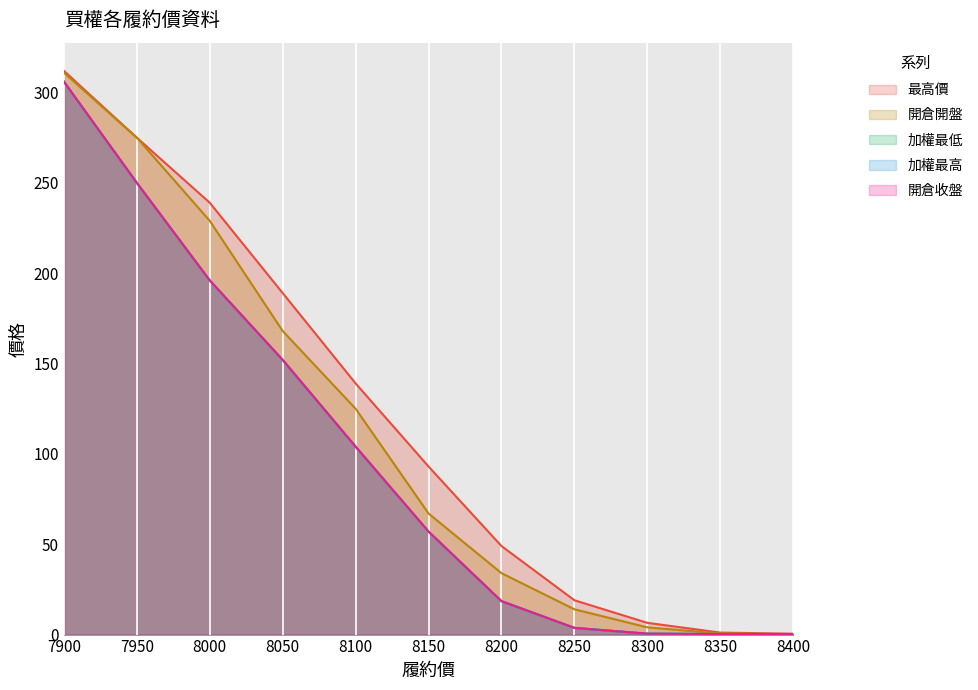

Reading left to right, list all the values displayed in this chart.

最高價: 312.0	275.0	239.0	189.0	139.0	93.0	49.0	19.0	6.5	1.1	0.5
開倉開盤: 311.0	275.0	229.0	168.0	125.0	67.0	34.0	14.0	4.0	0.6	0.2
加權最低: 306.0	250.0	196.0	152.0	104.0	57.0	18.5	3.7	0.5	0.3	0.3
加權最高: 306.0	250.0	196.0	152.0	104.0	57.0	18.5	3.7	0.5	0.3	0.3
開倉收盤: 306.0	250.0	196.0	152.0	104.0	57.0	18.5	3.7	0.5	0.3	0.3